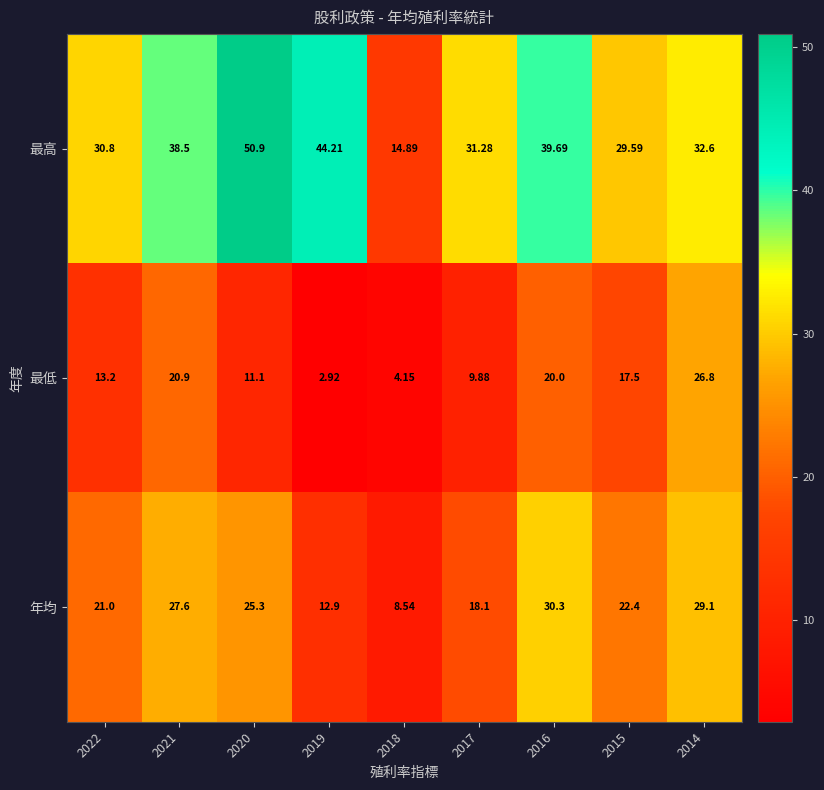

What is the total value across all series at 2014?

88.5